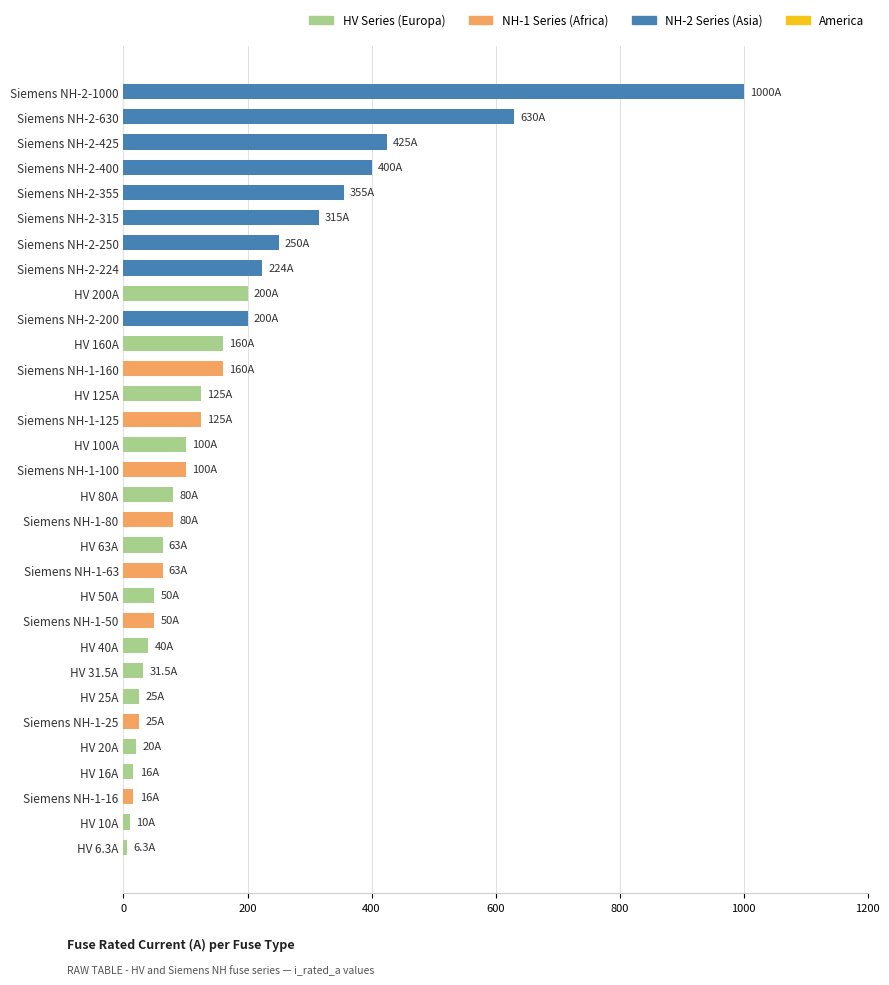

True or false: the data shows 87.5 at Siemens NH-2-250.

False